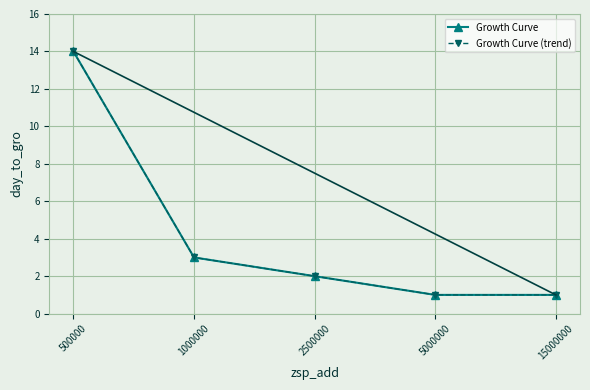

Which has a higher value, 2500000 or 5000000?

2500000